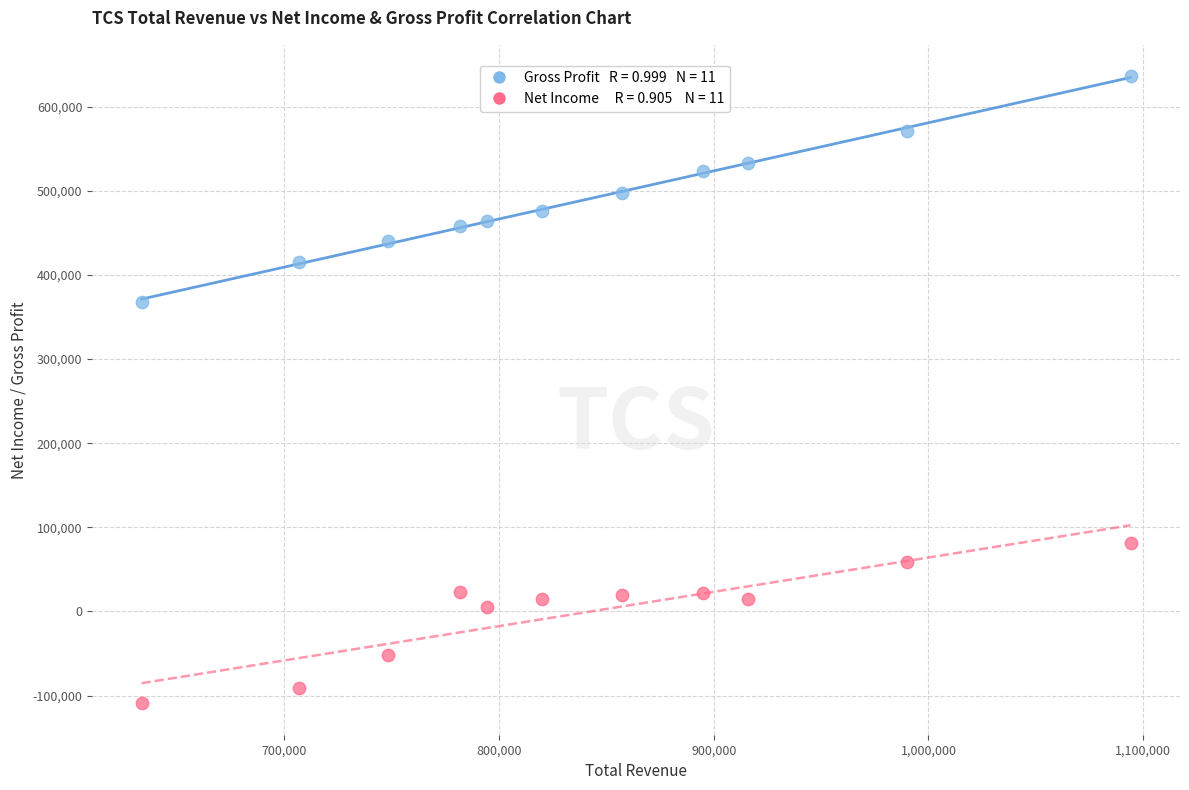

Across all data points, what is the range of X values (max minus min)?

460500